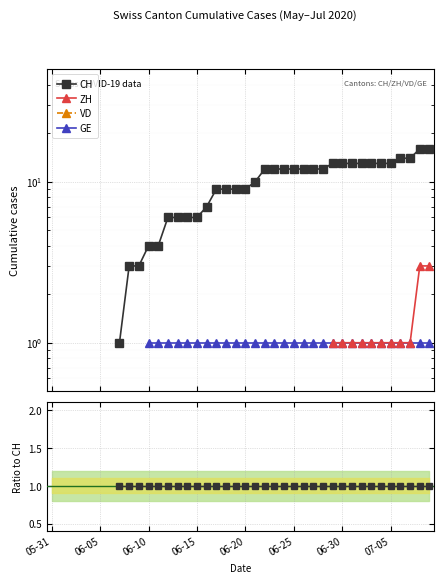

Which category has the lowest value across all series?

07-05